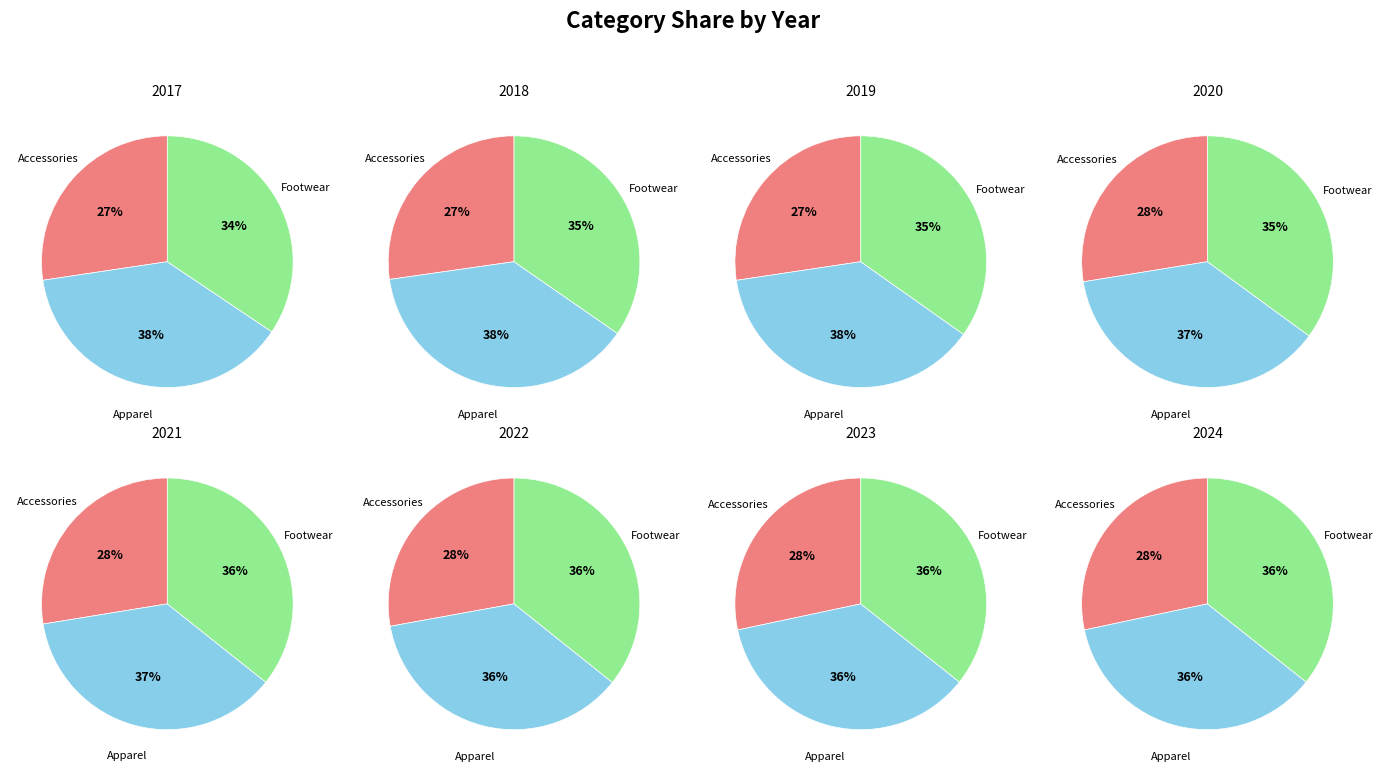

Is Accessories the majority of the pie?

No